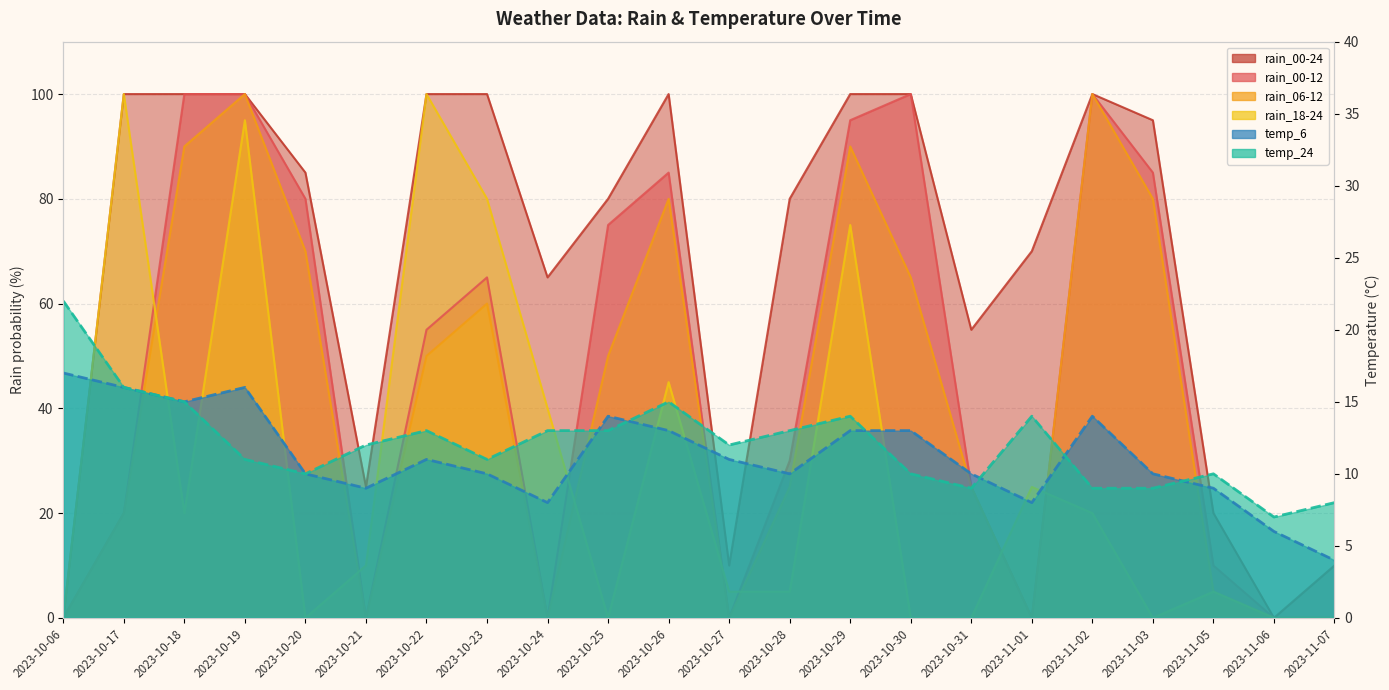

Rank the series at 2023-10-30 from lowest to highest value.

rain_18-24, temp_24, temp_6, rain_06-12, rain_00-12, rain_00-24